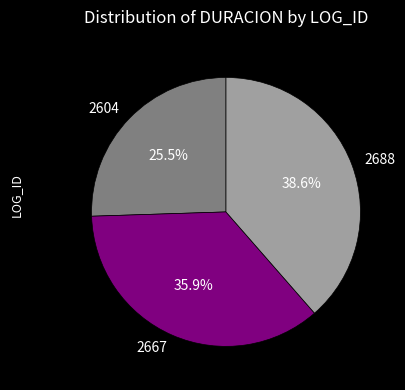

The 2688 slice represents 39% of the pie. True or false?

True